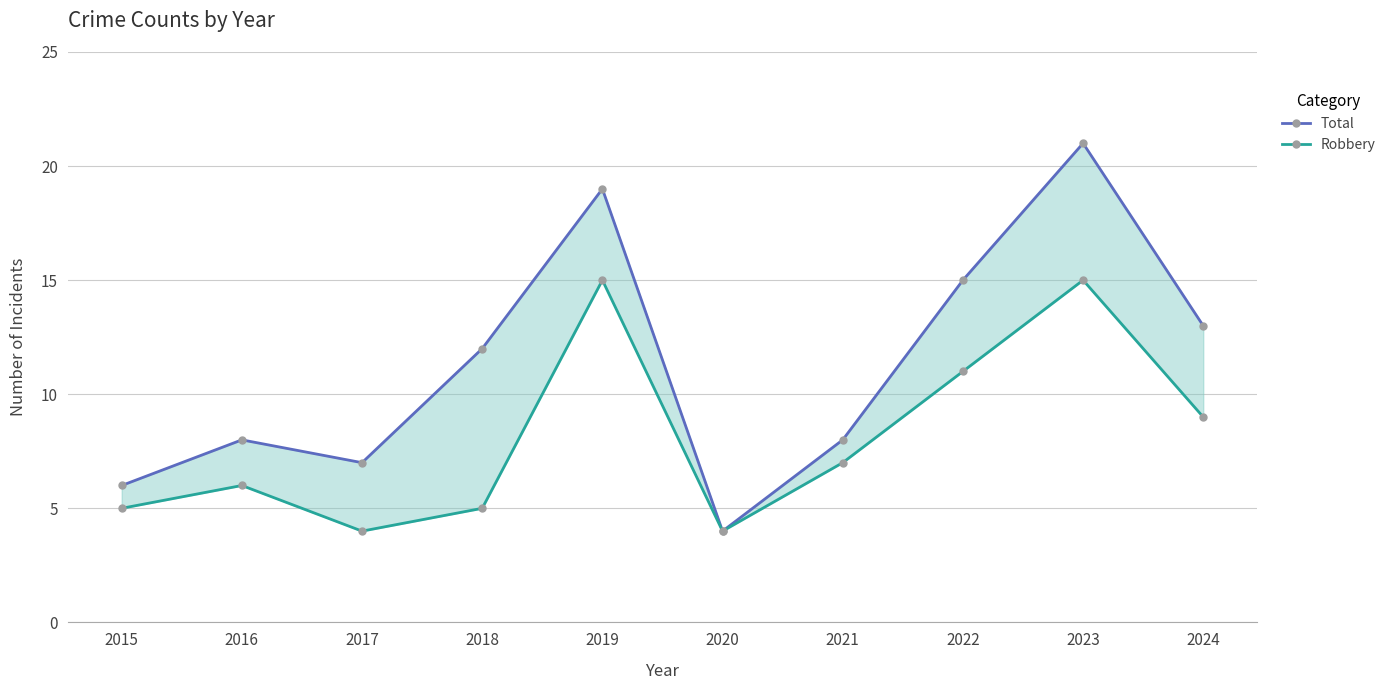

What is the sum of all Robbery values?

81